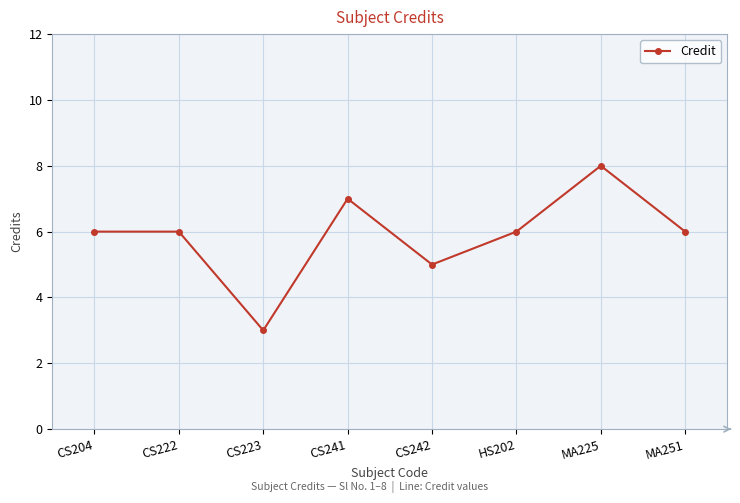

What is the label of the 7th point from the right?

CS222